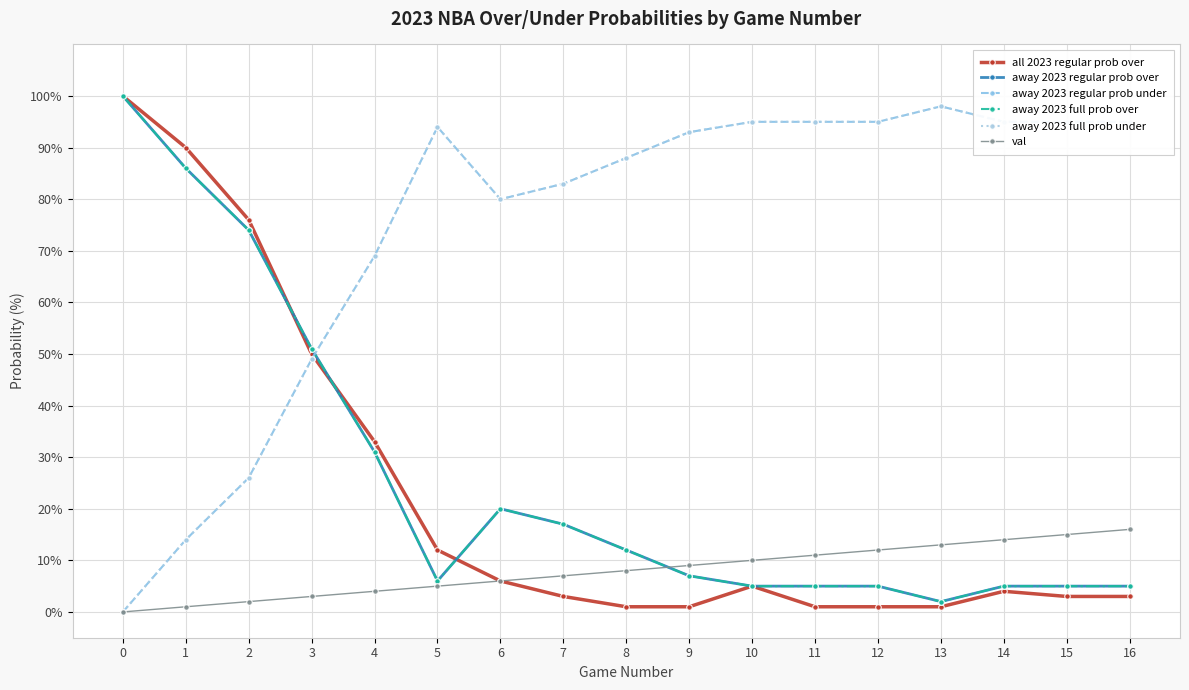

Is it true that away 2023 regular prob over equals 49 at 4?

False